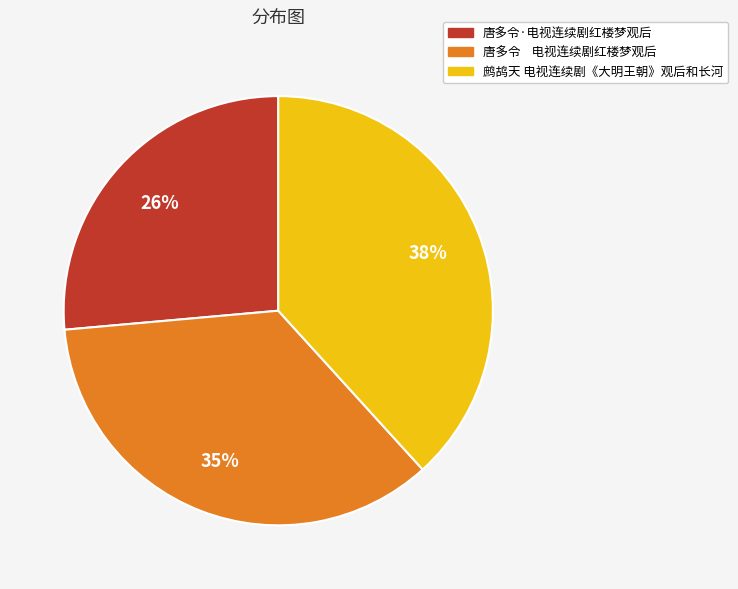

Is there any slice that represents more than half of the pie?

No